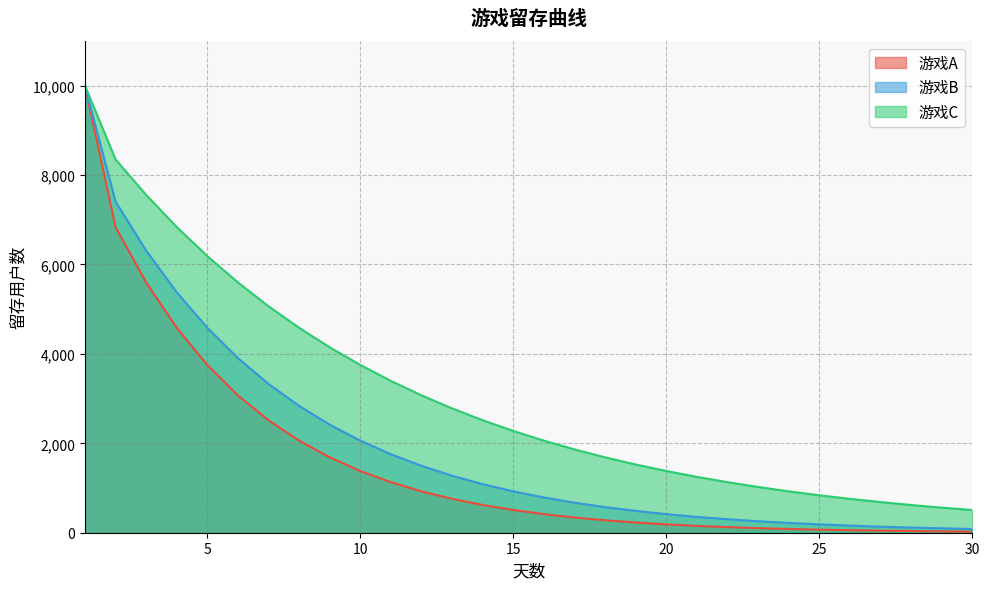

Does the chart display data point markers on the line(s)?

No